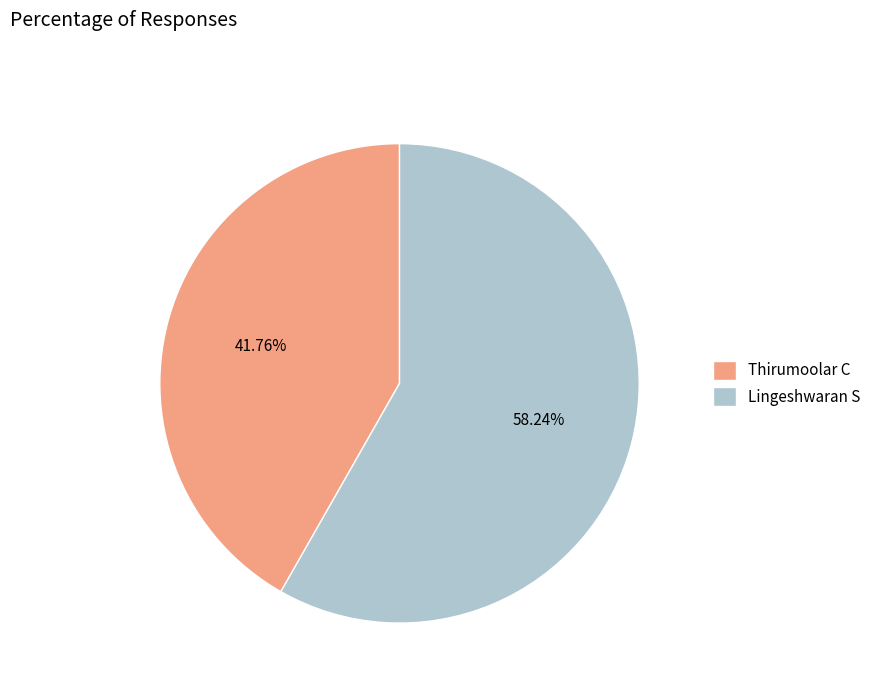

Which category has the biggest portion of the pie?

Lingeshwaran S